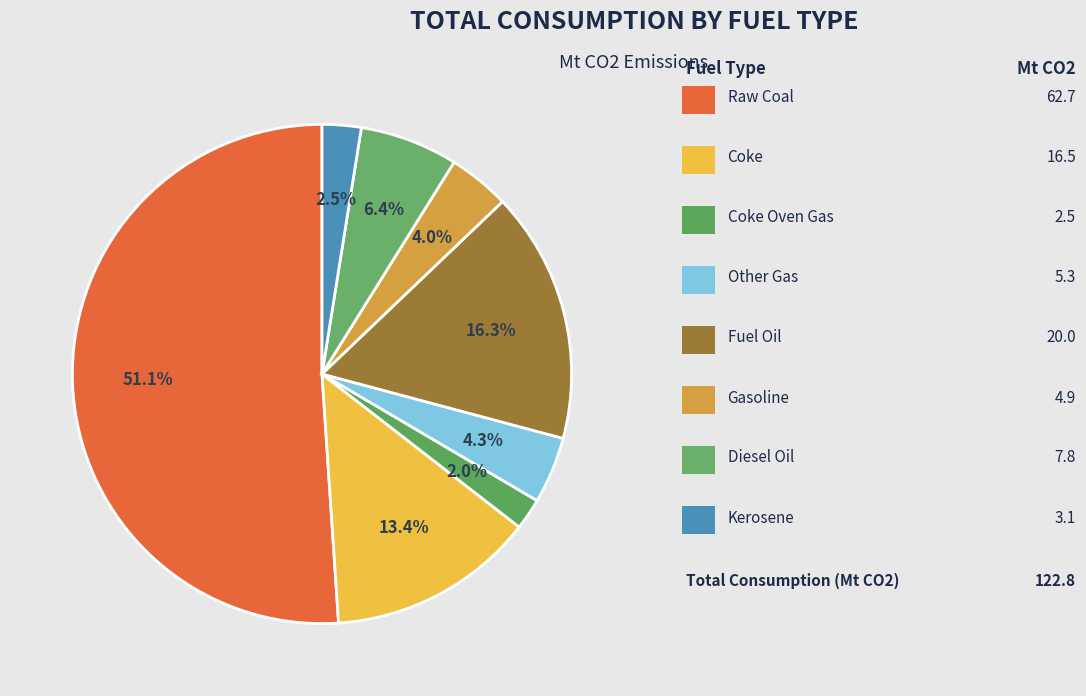

Rank the categories by value from lowest to highest.

Coke Oven Gas, Kerosene, Gasoline, Other Gas, Diesel Oil, Coke, Fuel Oil, Raw Coal